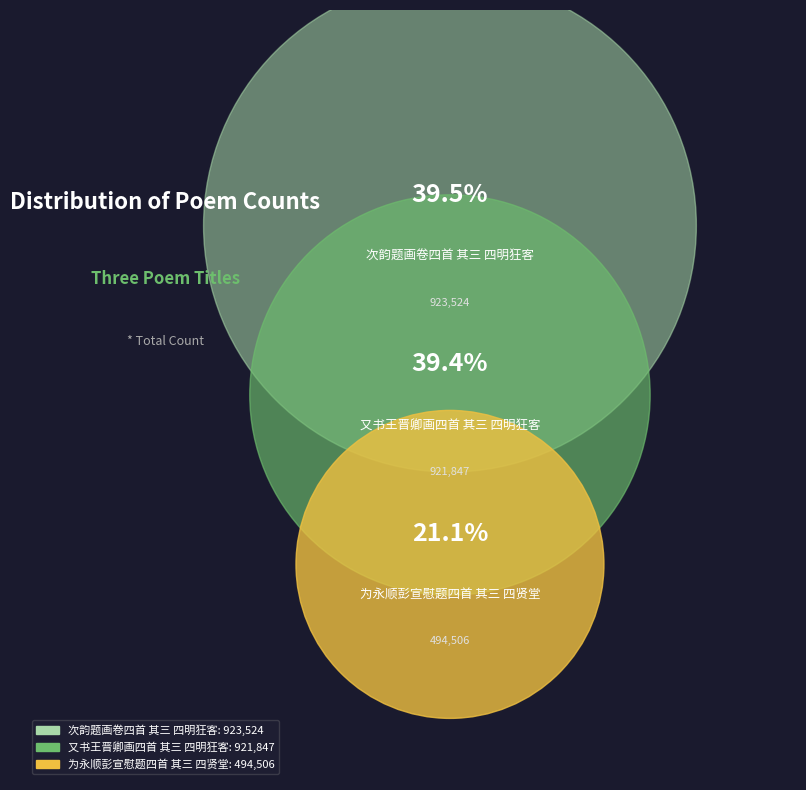

Which slice is the largest?

次韵题画卷四首 其三 四明狂客